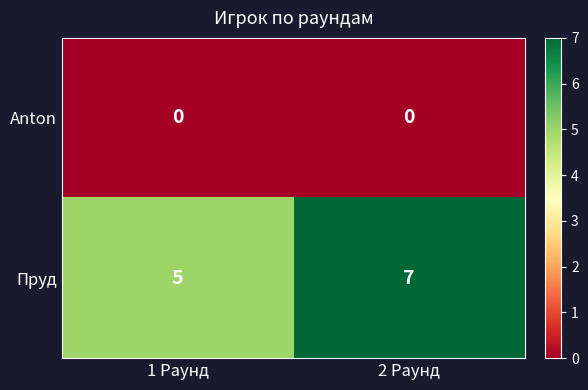

What is the maximum value shown in the chart?

7